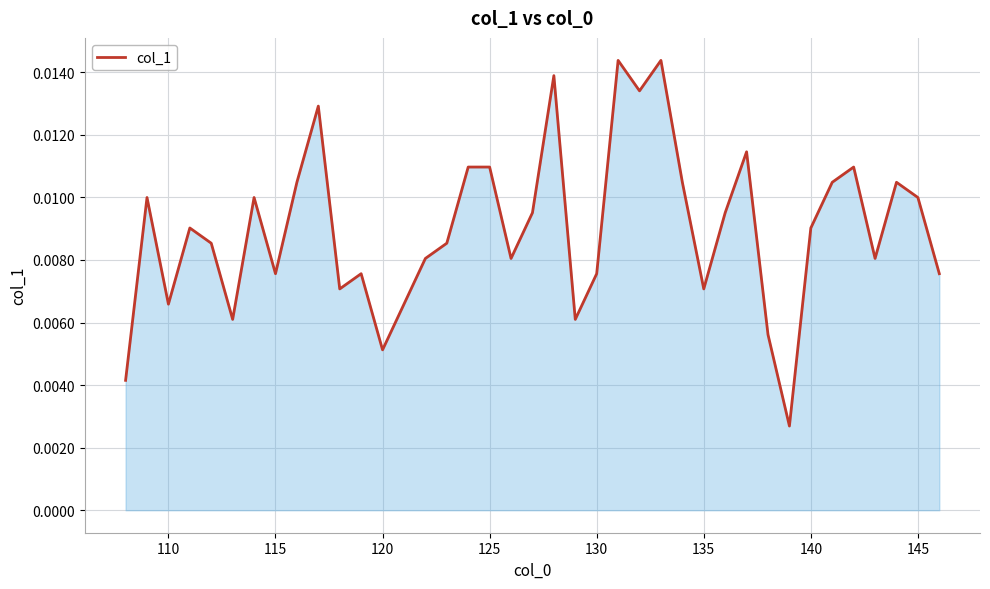

Does the chart have visible grid lines?

Yes